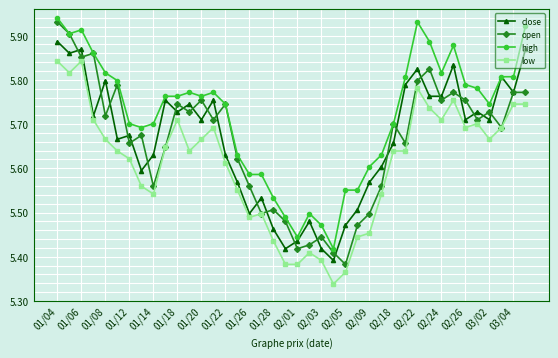

True or false: low and high intersect in this chart.

False